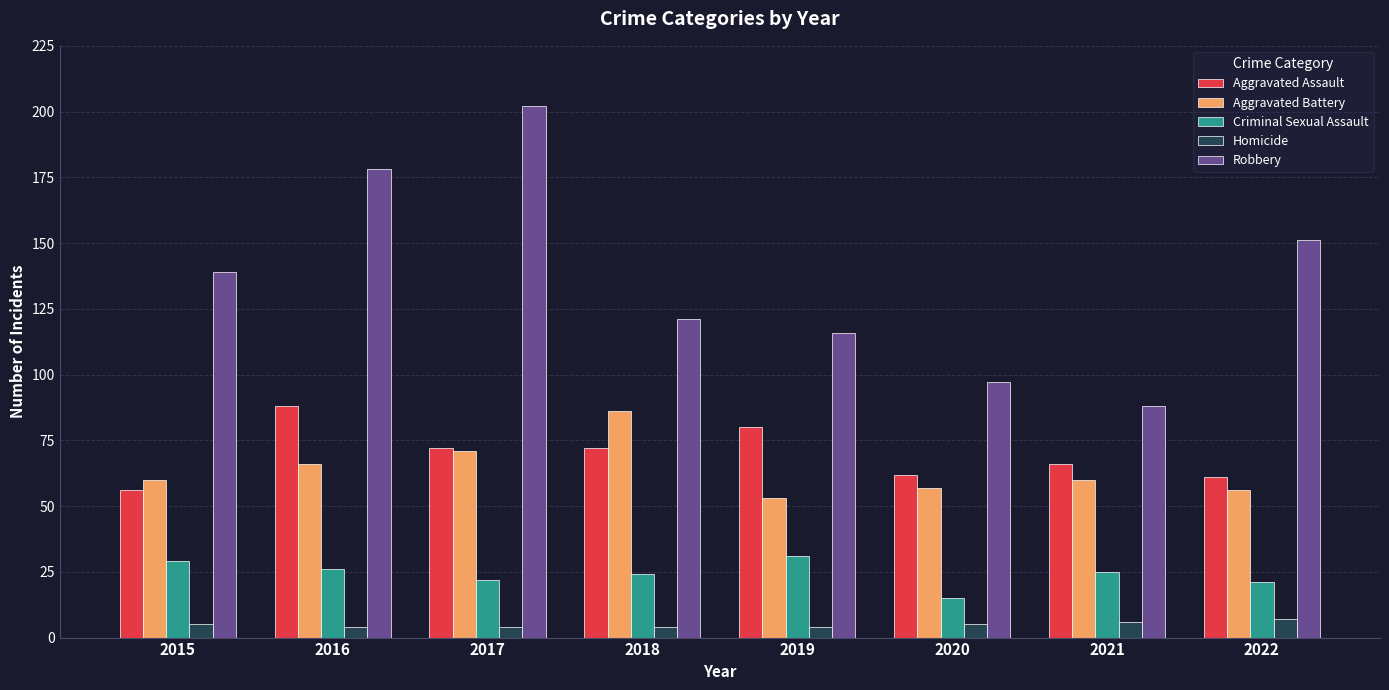

Is the value of Aggravated Battery at 2017 greater than the value of Criminal Sexual Assault at 2020?

Yes